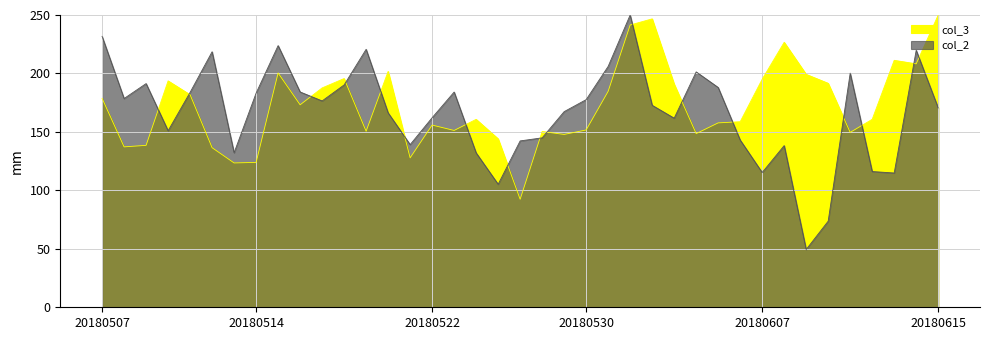

What is the difference between the second highest and second lowest values in the col_2 series?

158.1